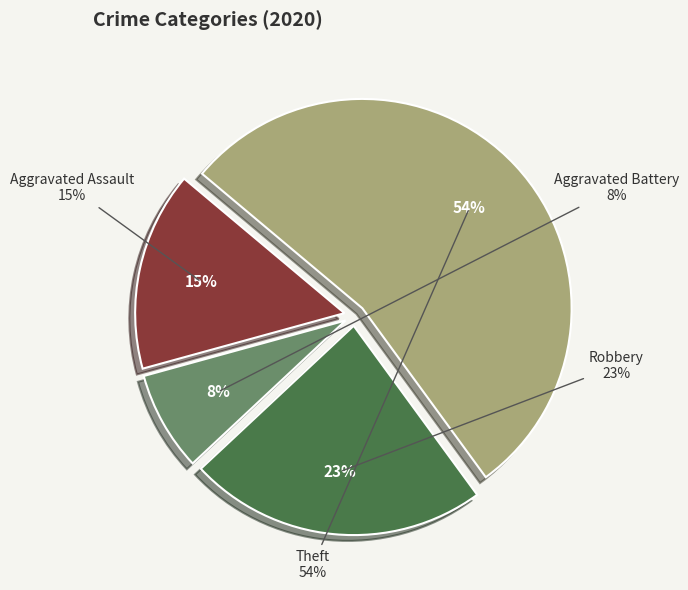

Combined, do Aggravated Battery and Aggravated Assault account for over 50%?

No